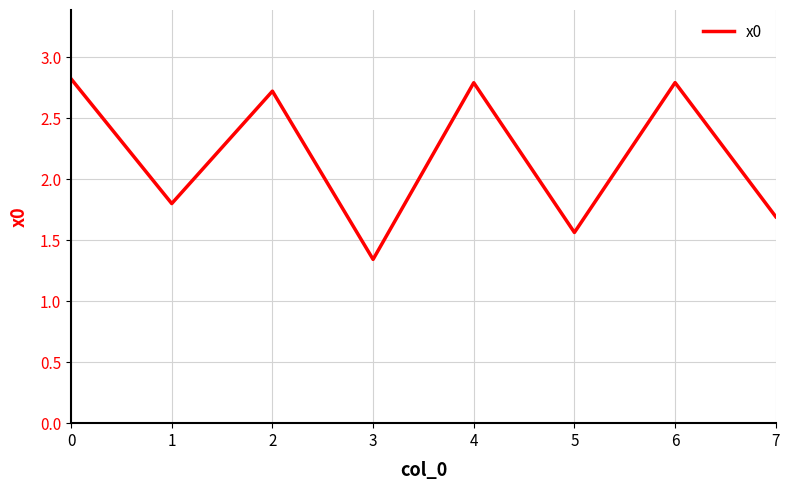

How many distinct data groups are displayed?

1